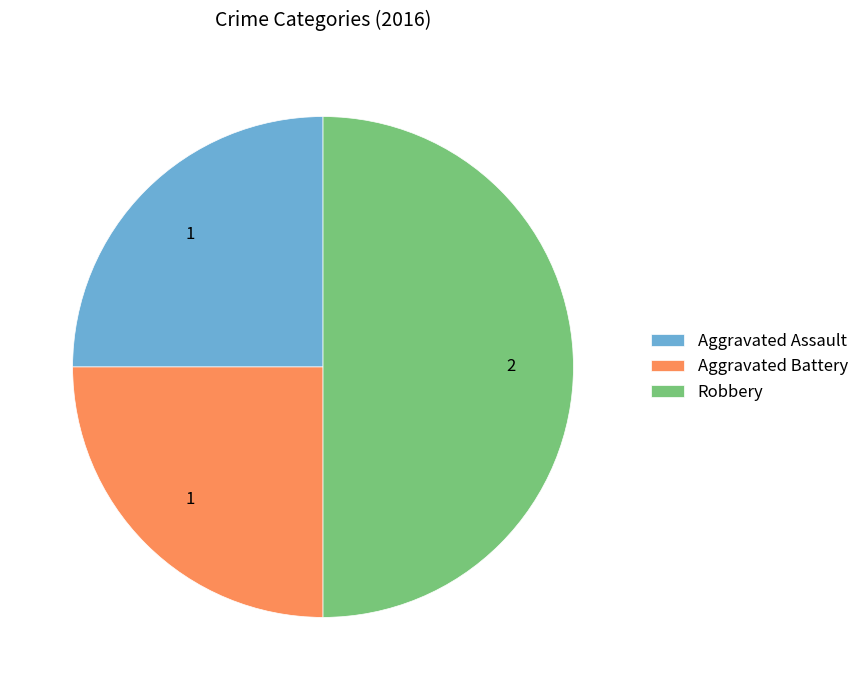

True or false: Aggravated Battery accounts for 25% of the total.

True